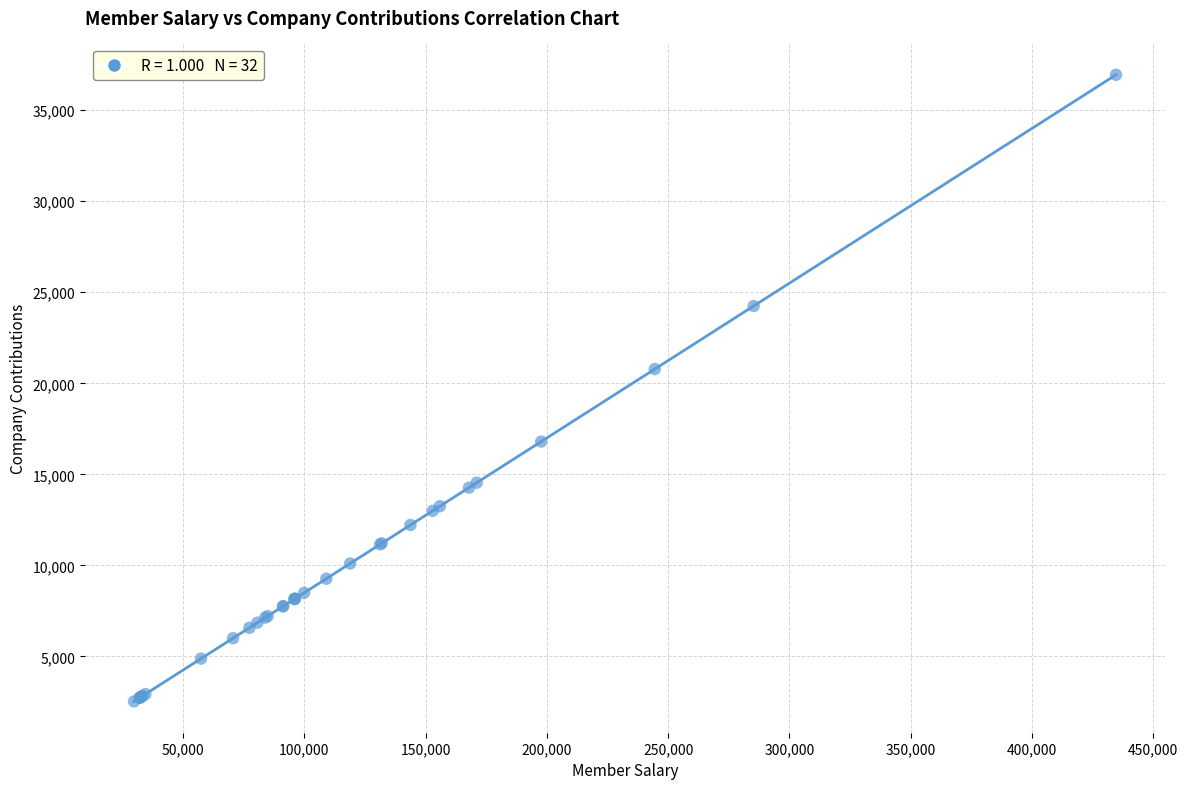

What Y value in the scatter plot is closest to 19738?

20782.4